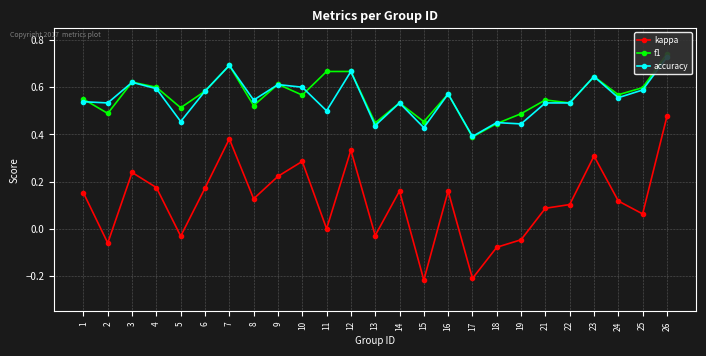

How many interior local peaks does the accuracy series have?

8